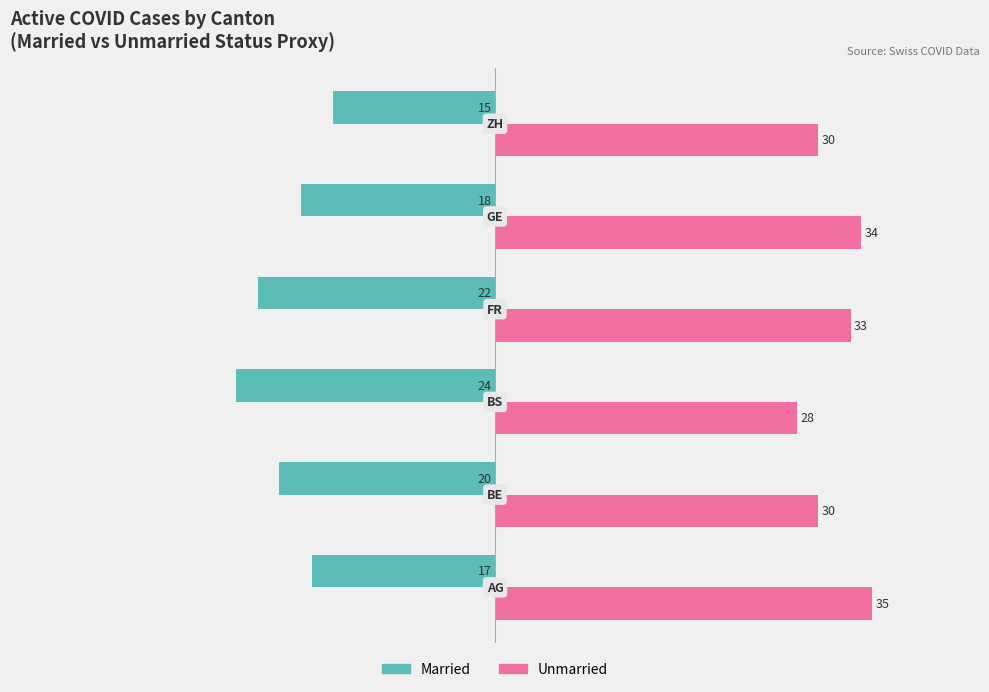

List the series in order of their overall mean, highest first.

Unmarried, Married